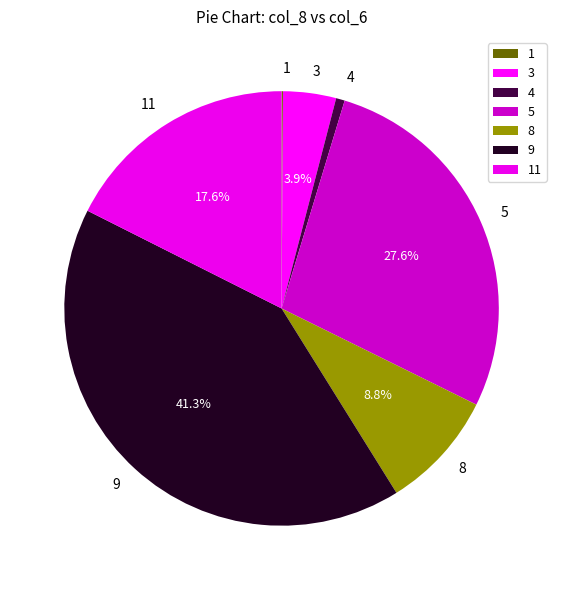

What portion of the pie excludes 5?

72.4%